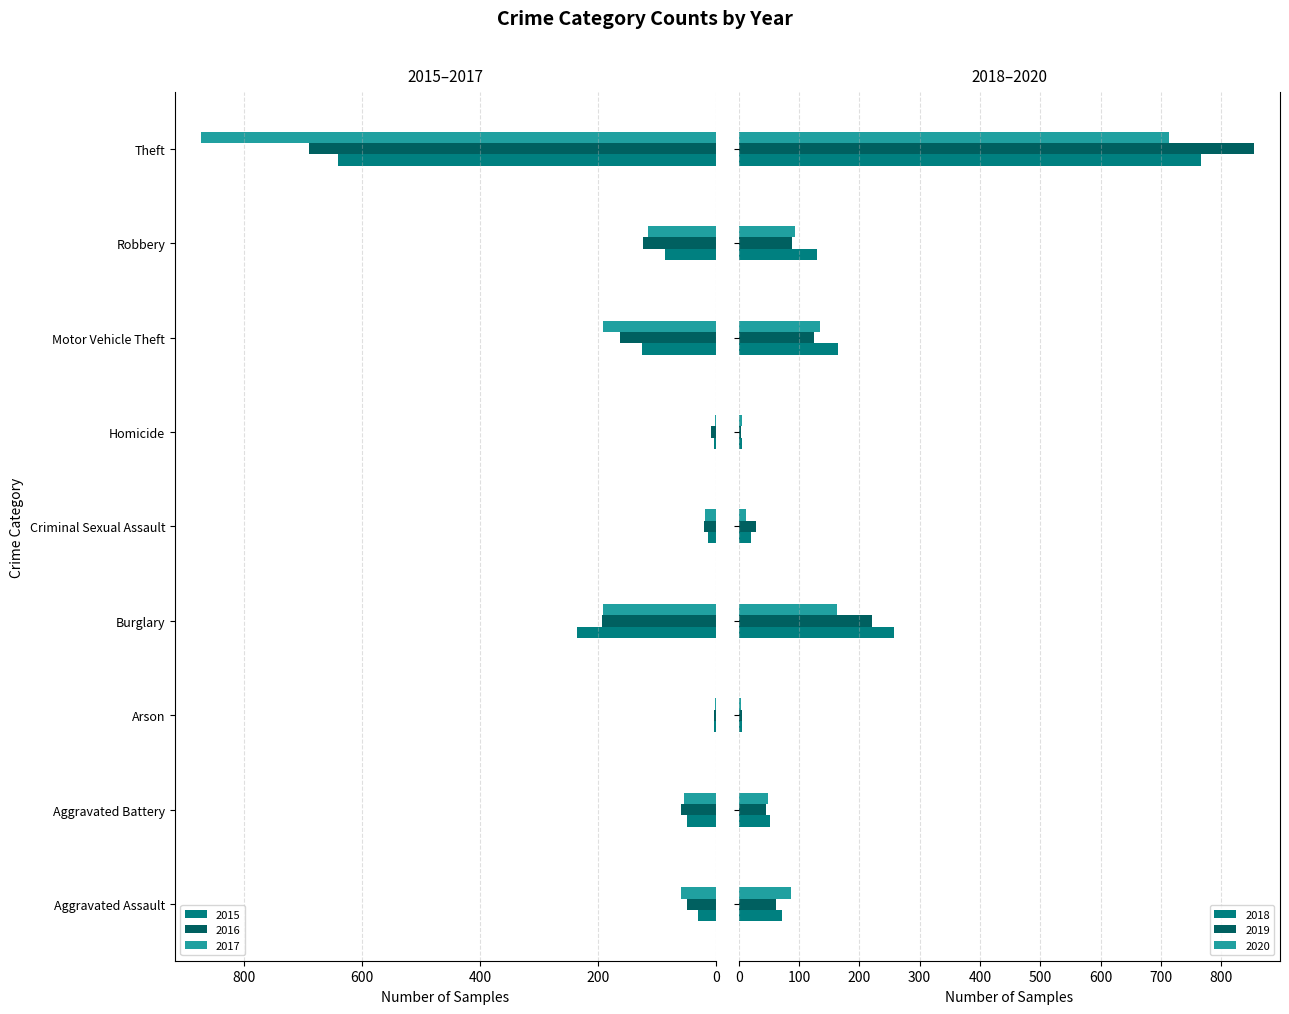

True or false: 2019 has a value of 7 at Arson.

False